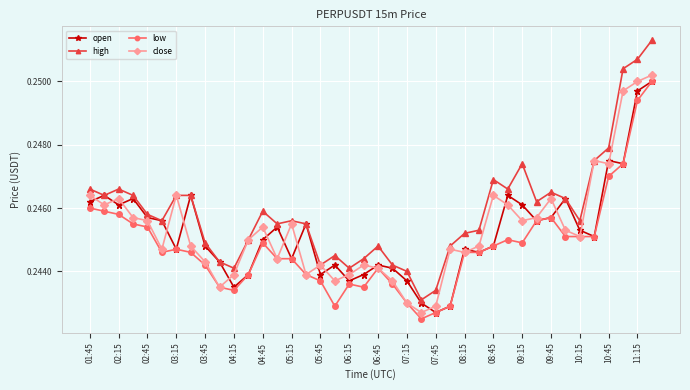

True or false: open and close cross at least once.

True